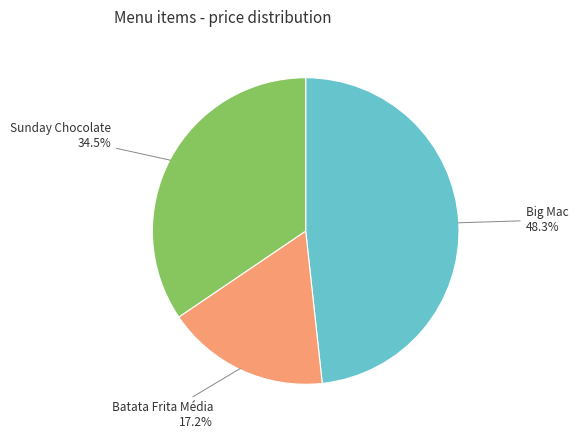

Is there a majority slice in this chart?

No